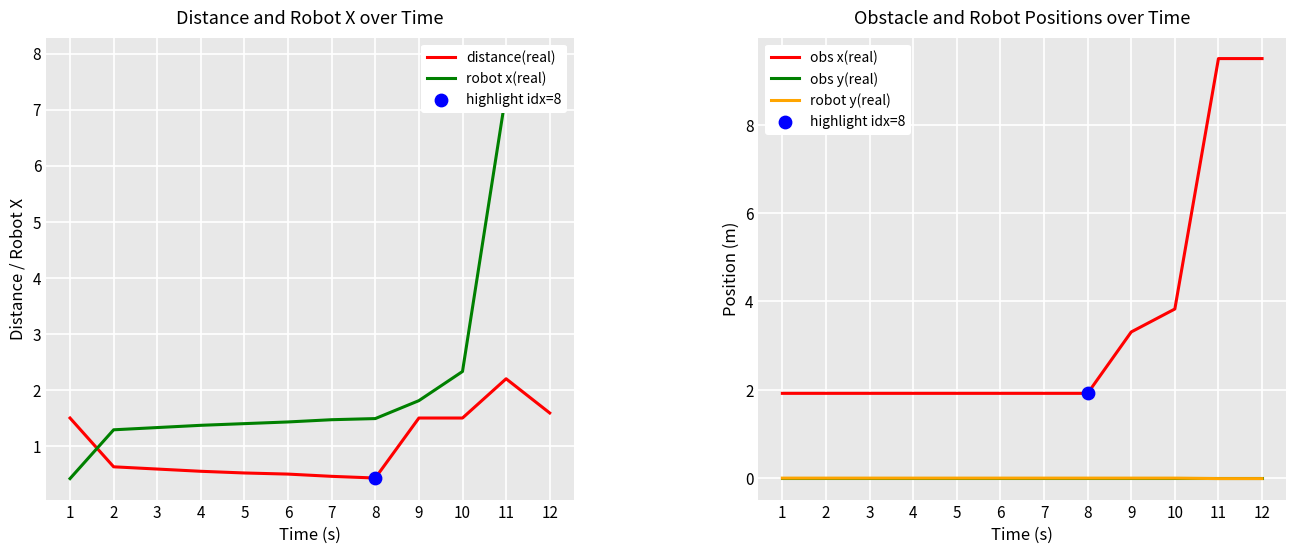

Which series contains the lowest Y value?

robot y(real)